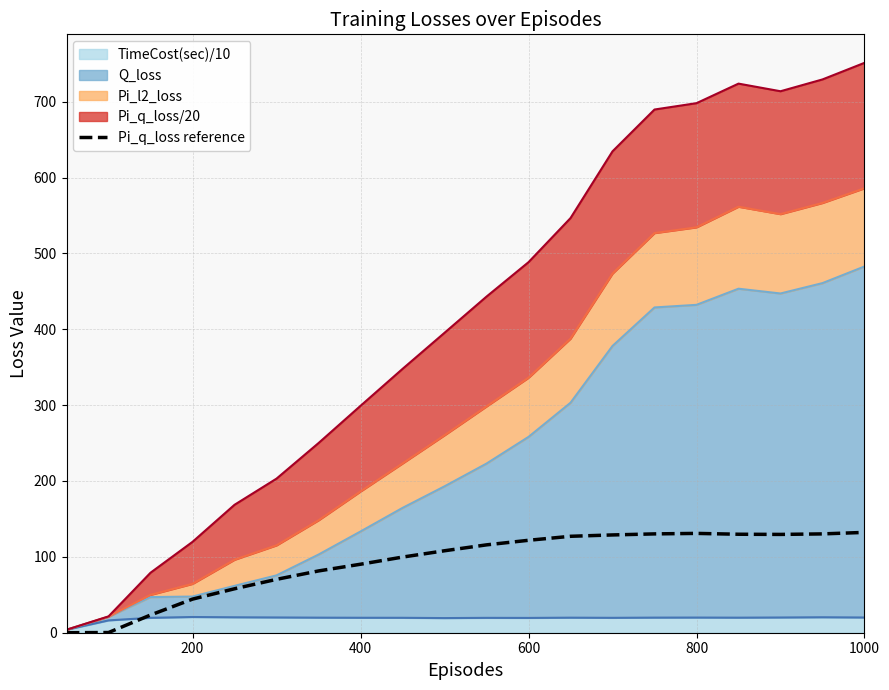

Does the chart display data point markers on the line(s)?

No